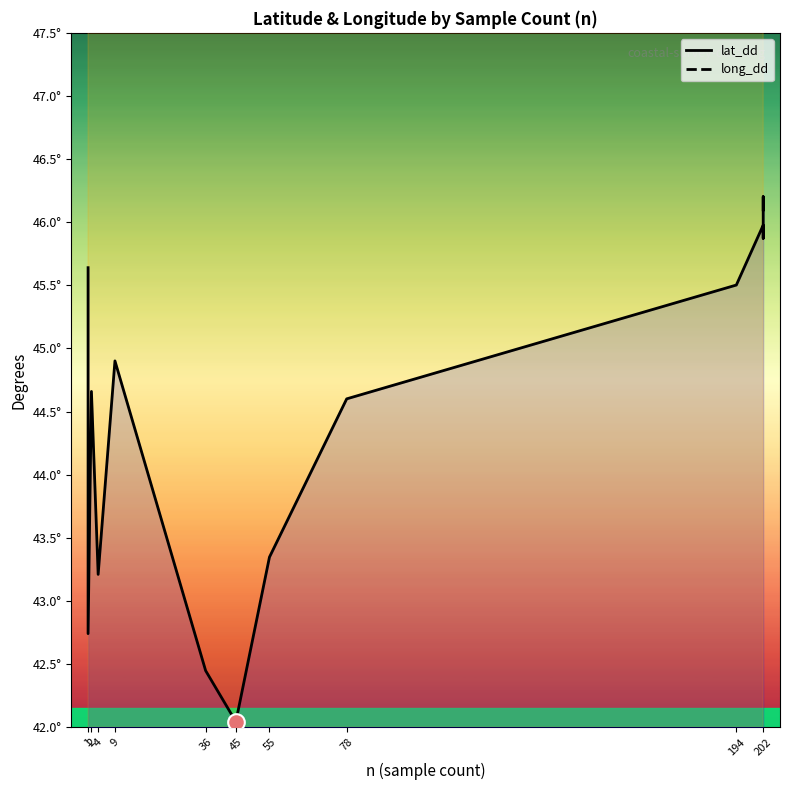

In long_dd, how many points are higher than both neighbors (excluding endpoints)?

5